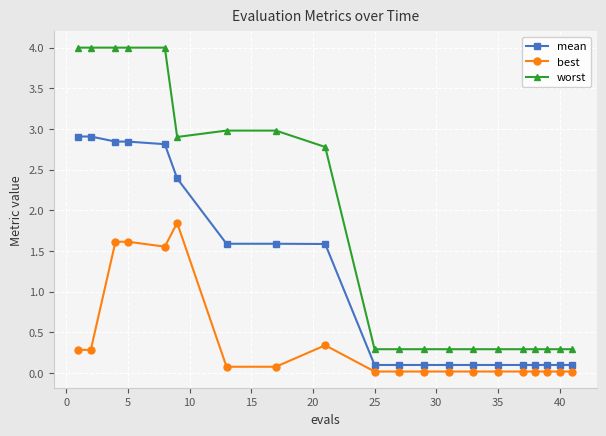

True or false: best has more than 1 interior local peaks.

True